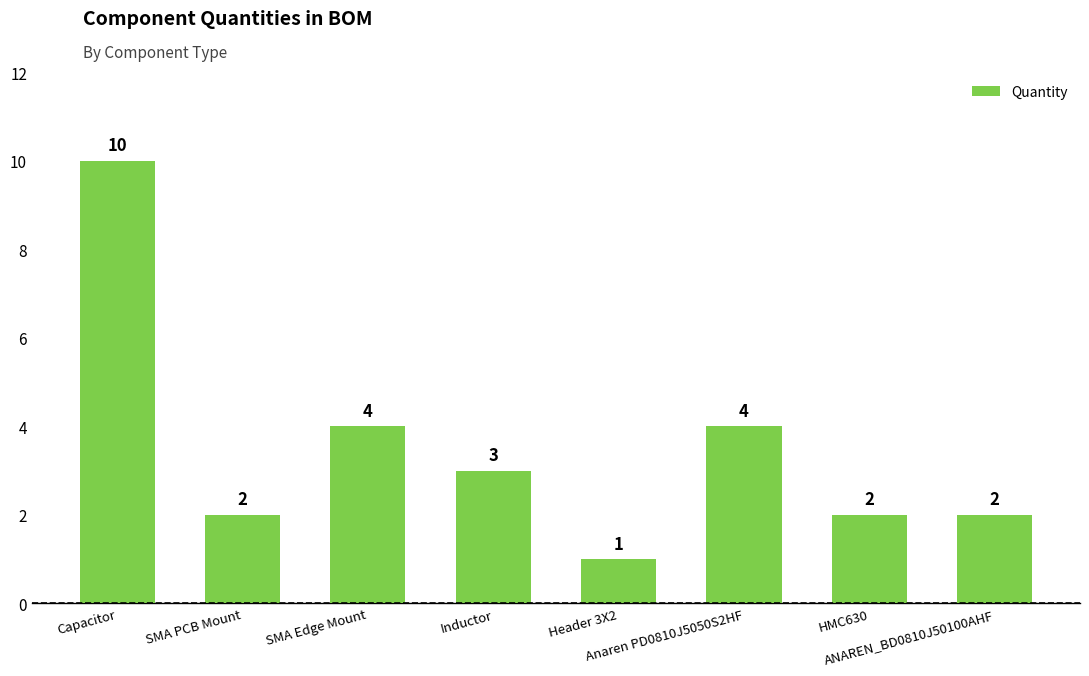

What is the value of the 5th bar from the left?

1